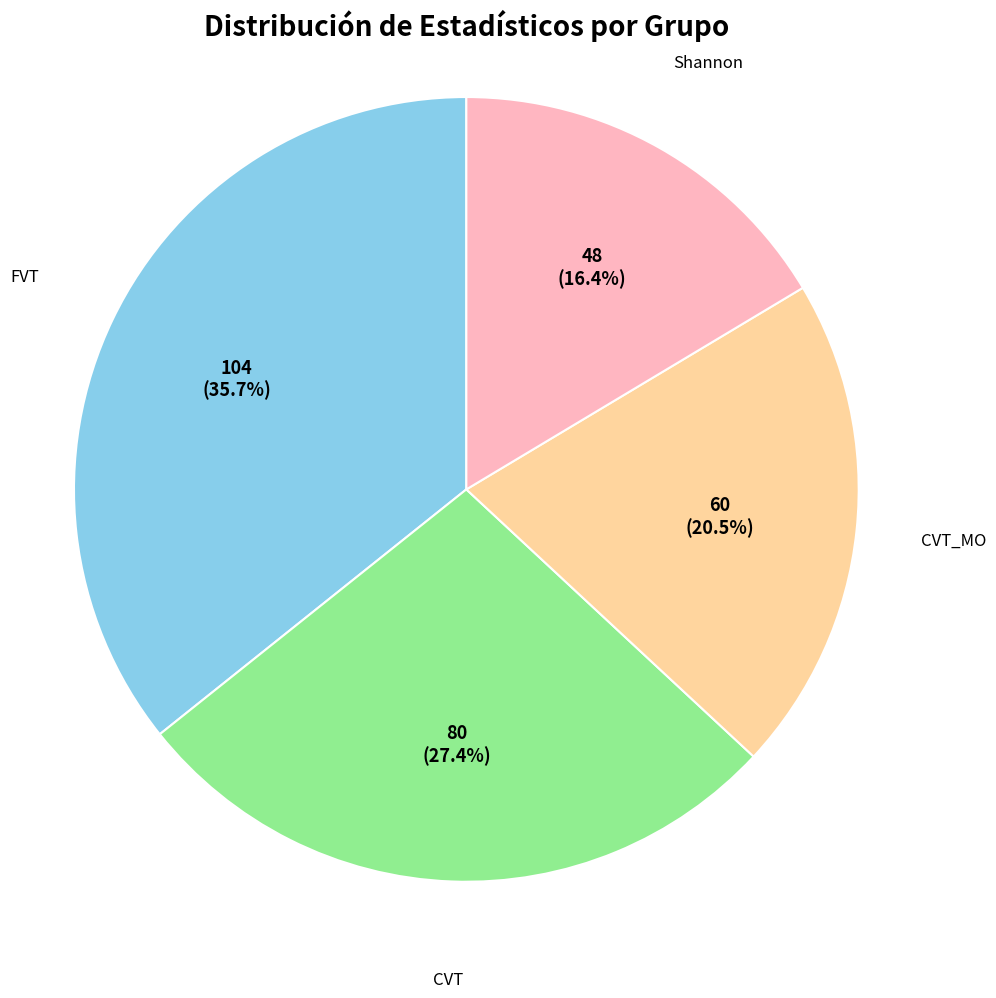

Is there a majority slice in this chart?

No